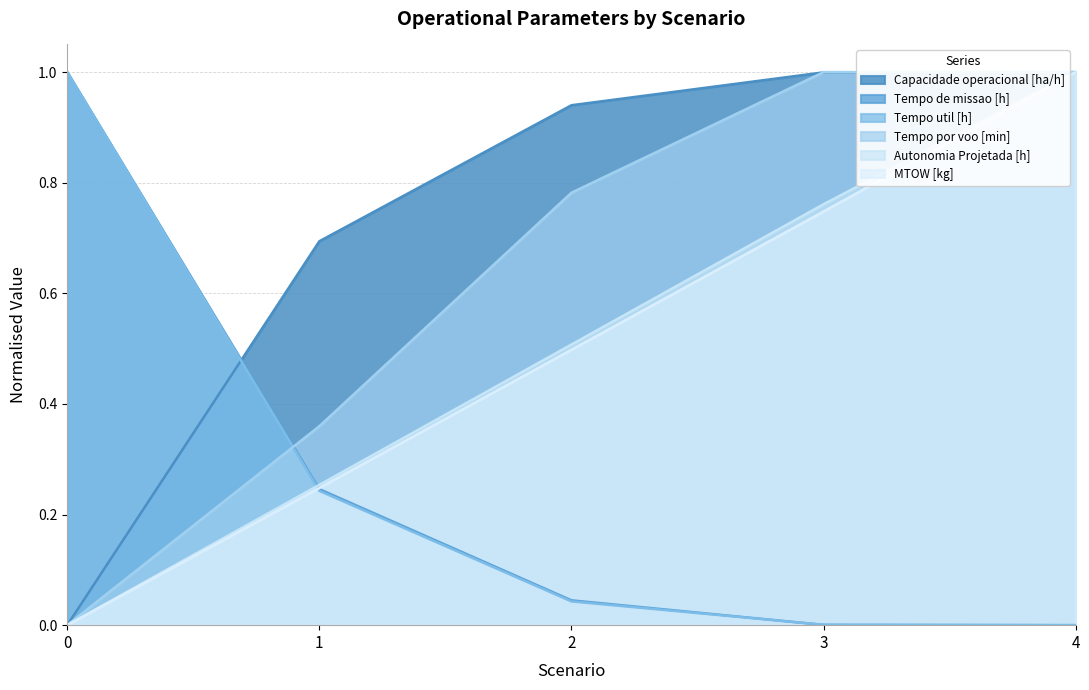

Reading left to right, extract all data points from this chart.

Capacidade operacional [ha/h]: 0=0.0	1=0.7	2=0.9	3=1.0	4=1.0
Tempo de missao [h]: 0=1.0	1=0.2	2=0.0	3=0.0	4=0.0
Tempo util [h]: 0=1.0	1=0.2	2=0.0	3=0.0	4=0.0
Tempo por voo [min]: 0=0.0	1=0.4	2=0.8	3=1.0	4=1.0
Autonomia Projetada [h]: 0=0.0	1=0.3	2=0.5	3=0.8	4=1.0
MTOW [kg]: 0=0.0	1=0.2	2=0.5	3=0.7	4=1.0